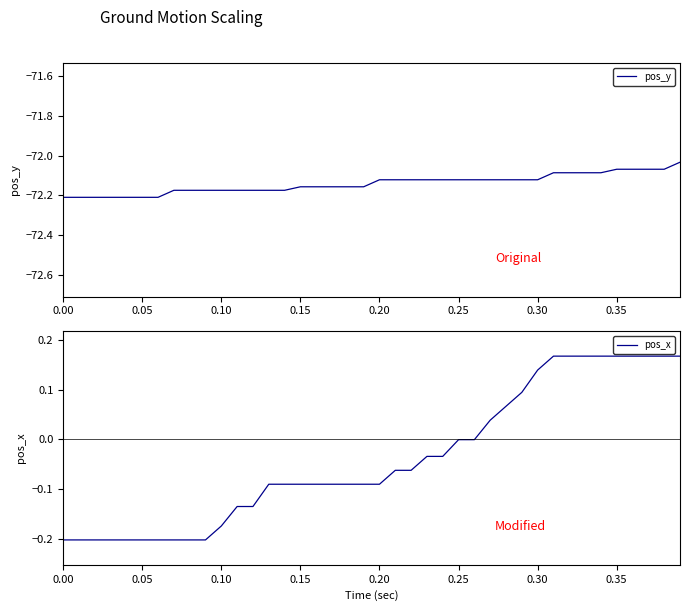

The pos_y series shows -114.6 at 0.15. True or false?

False